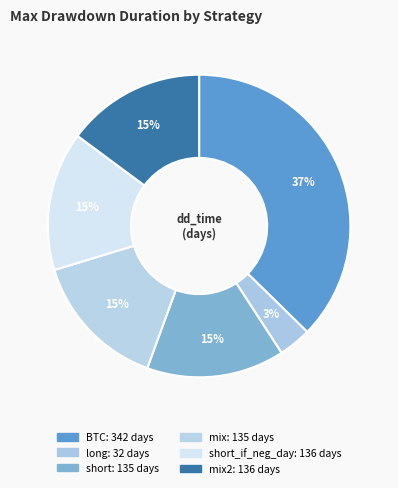

Rank the categories by value from lowest to highest.

long, short, mix, short_if_neg_day, mix2, BTC